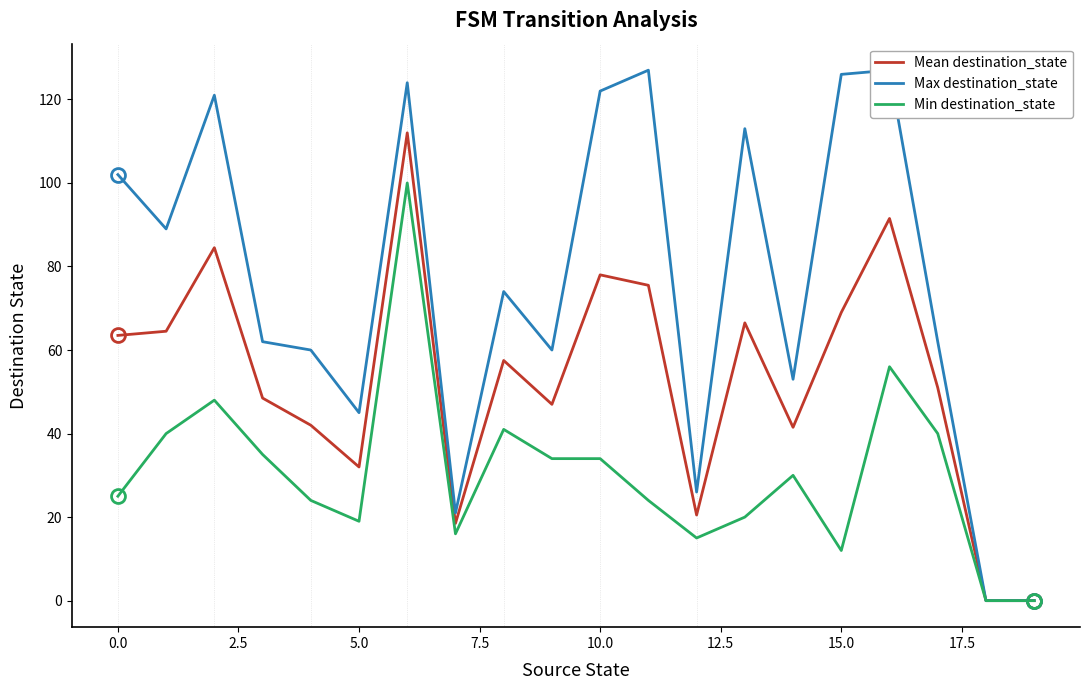

The value of Mean destination_state at 10.0 is 37.8. True or false?

False